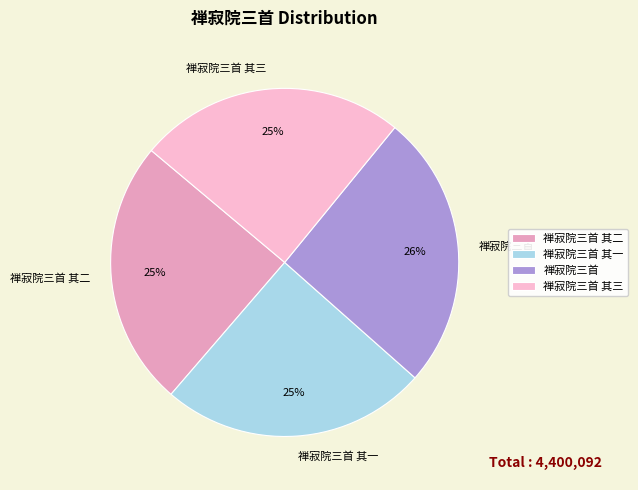

To the nearest percent, what is the difference between the largest and smallest slice percentages?

1%